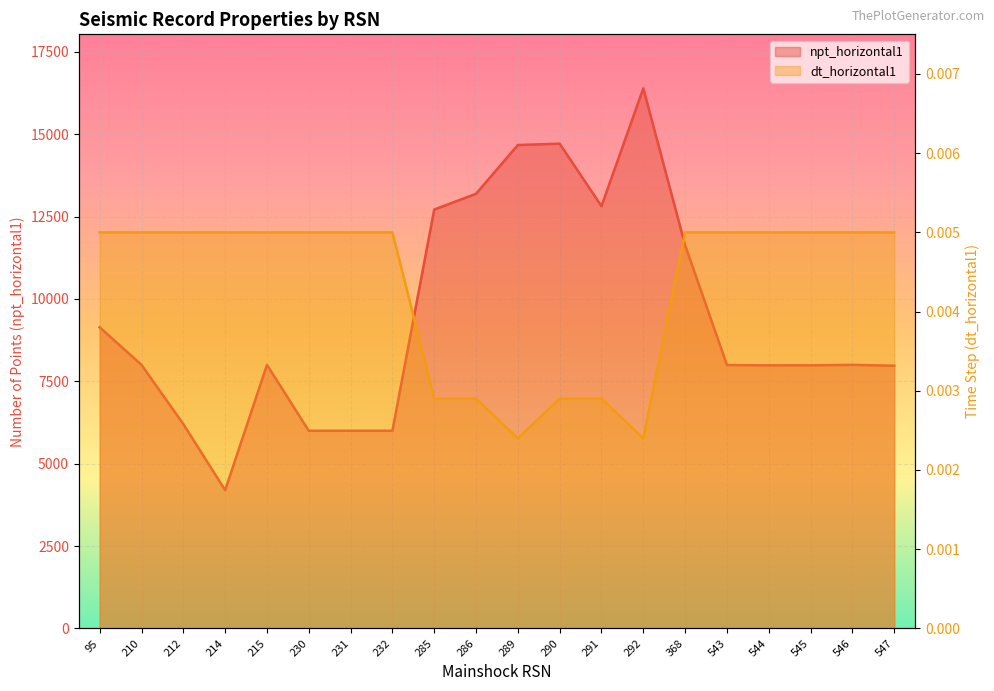

True or false: dt_horizontal1 and npt_horizontal1 intersect in this chart.

False